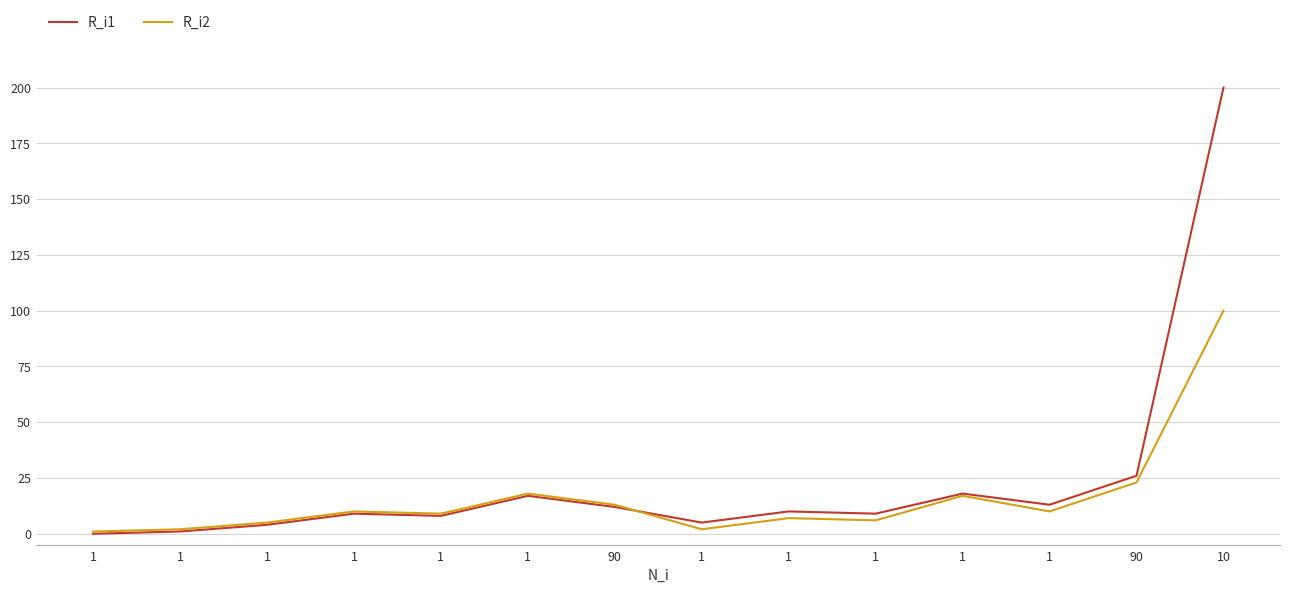

List the labels in order of R_i2 value, smallest first.

1, 1, 1, 1, 1, 1, 1, 1, 1, 90, 1, 1, 90, 10